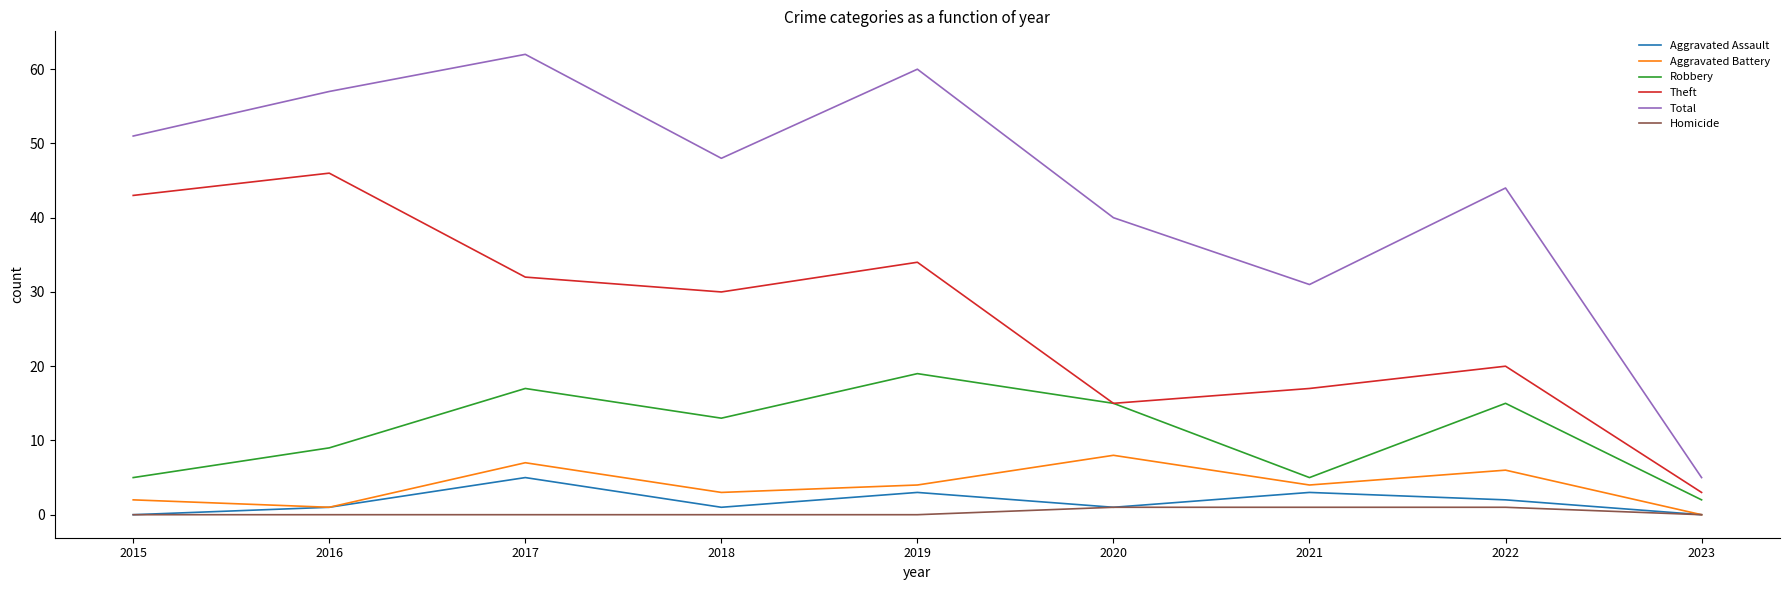

Which series has the largest total across all categories?

Total